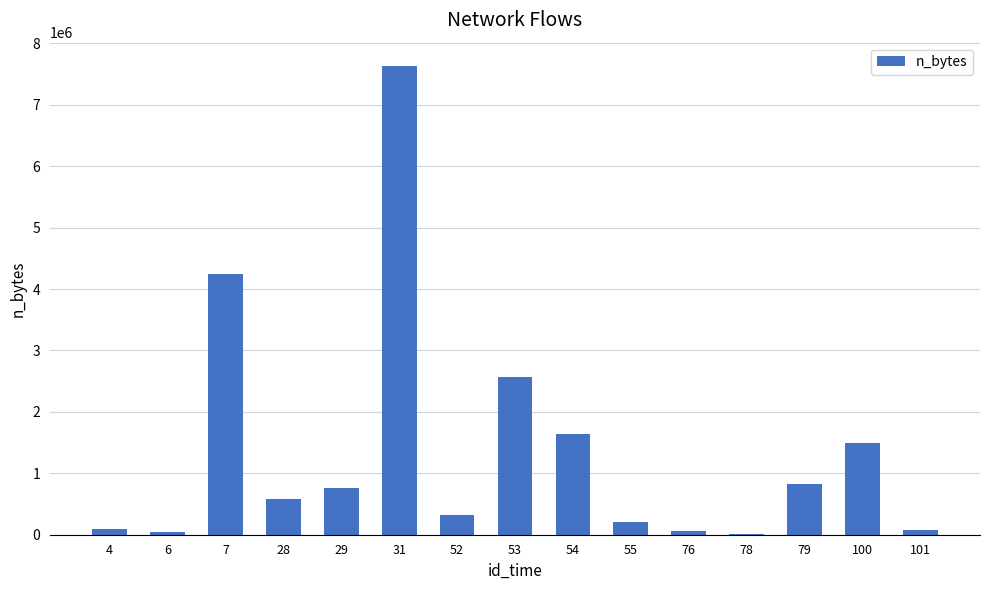

What is the sum of all values?

20553028